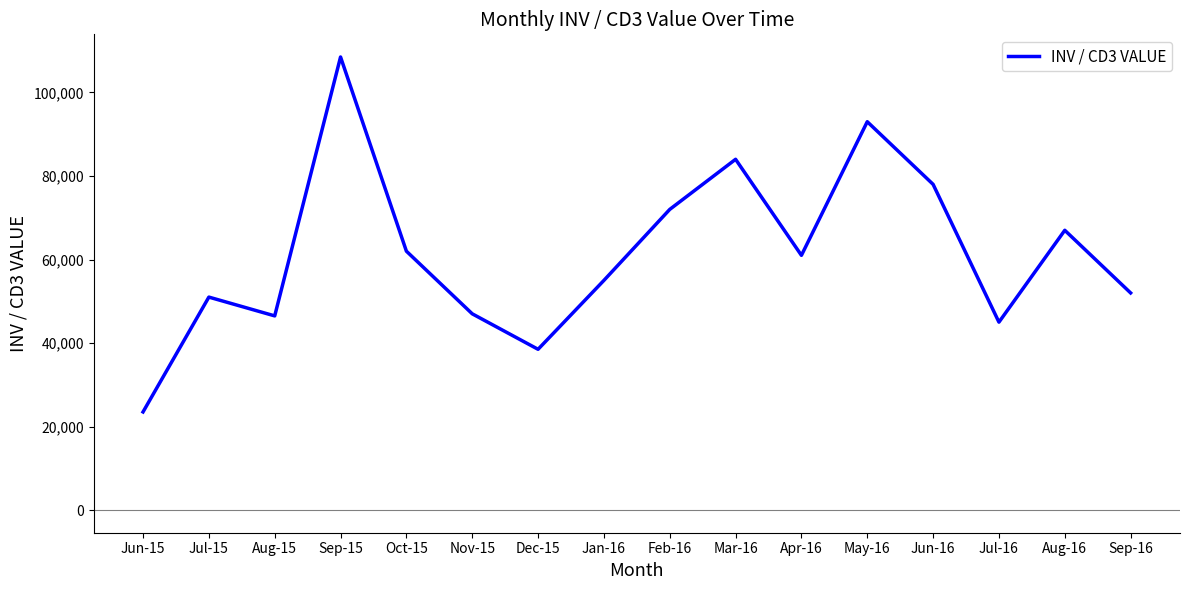

What is the difference between the maximum and minimum values?

85000